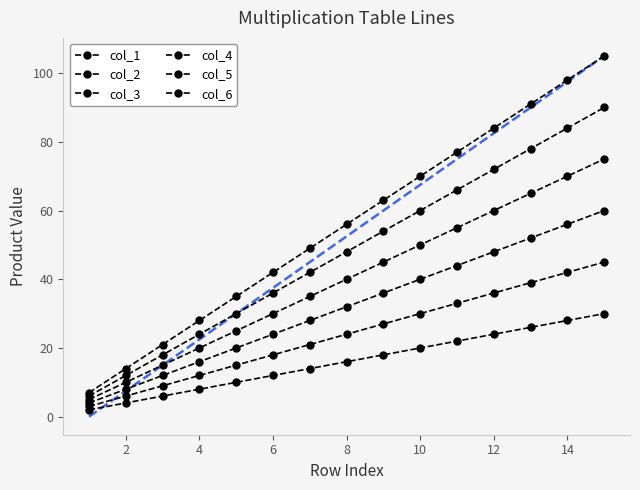

How many series are shown in this chart?

6